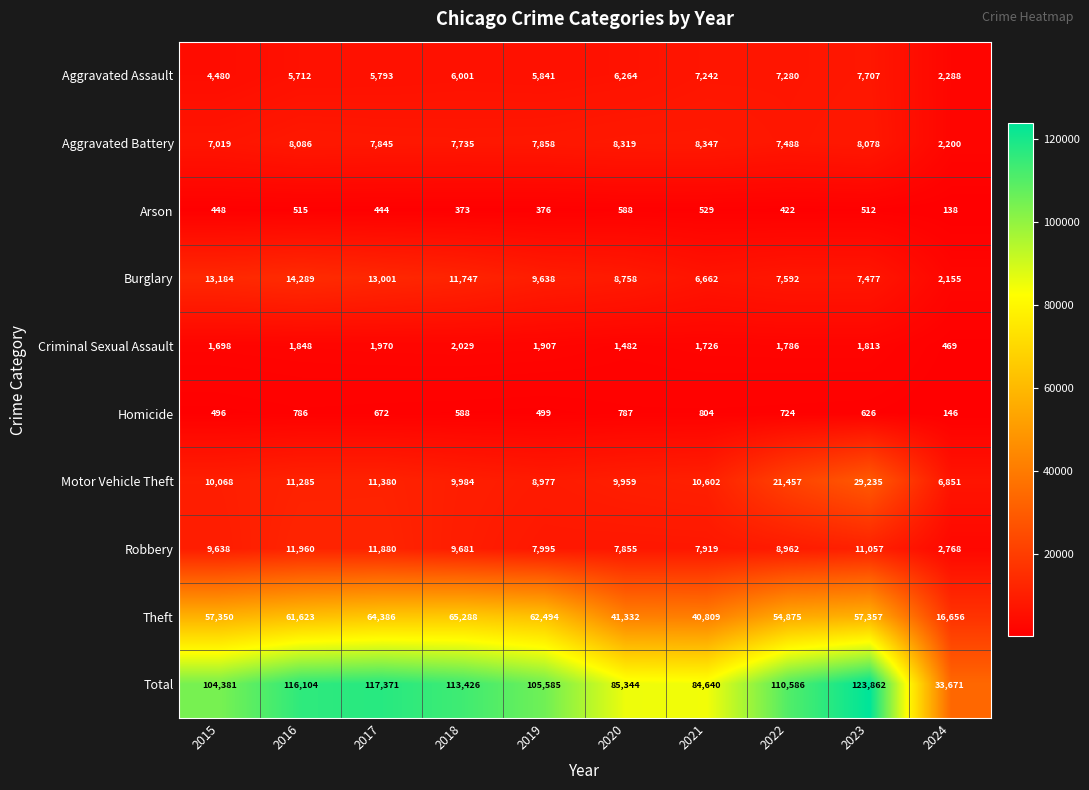

At how many categories does at least one series exceed 84529?

9